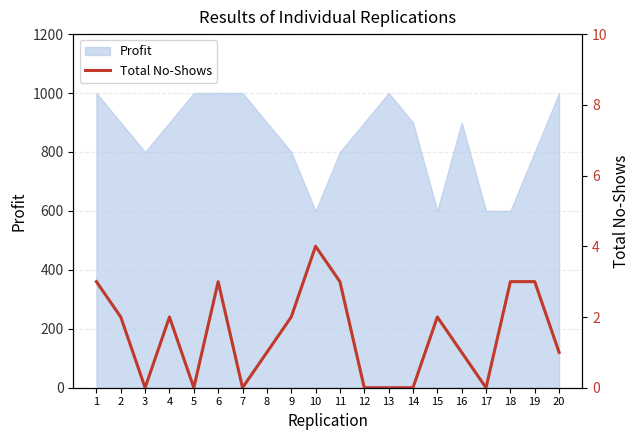

What is the sum of all values?

30